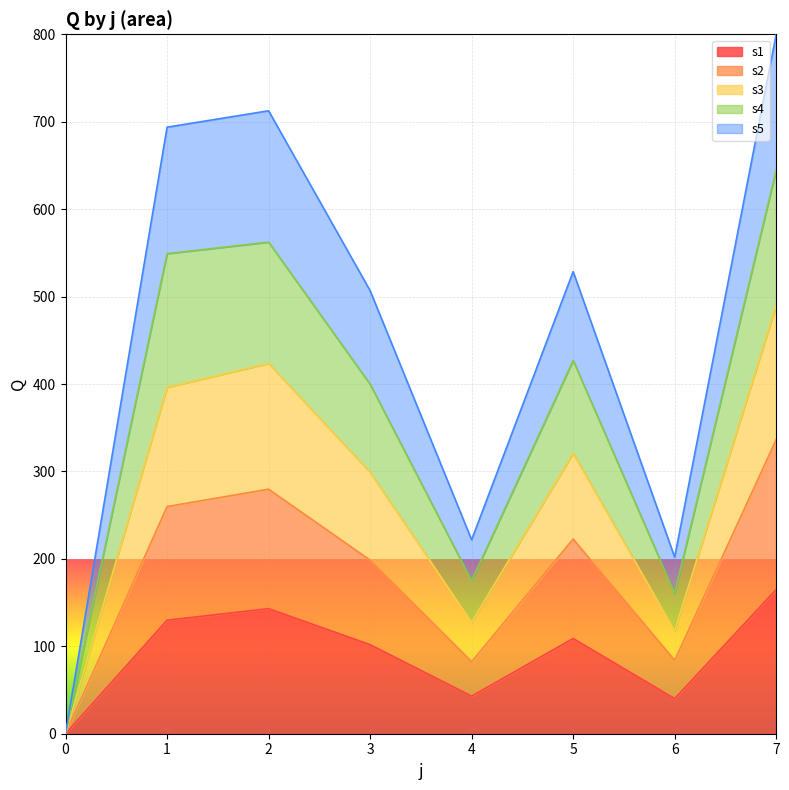

Between 3 and 1, which is larger?

1